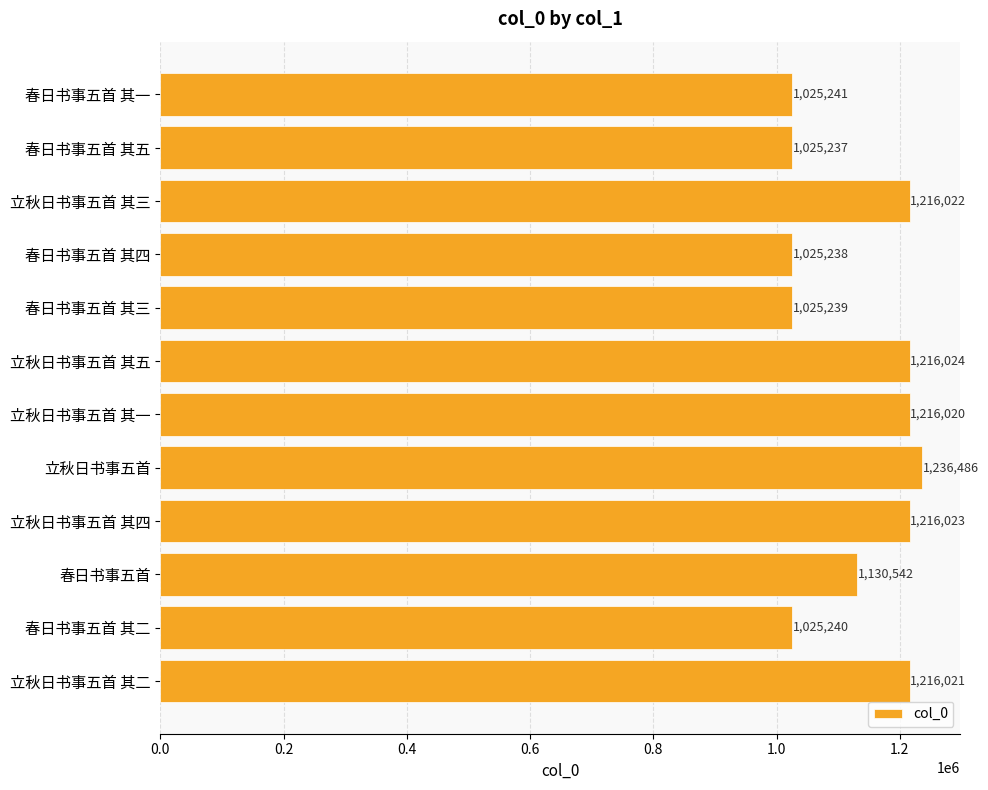

What is the difference between the second highest and minimum values?

190787